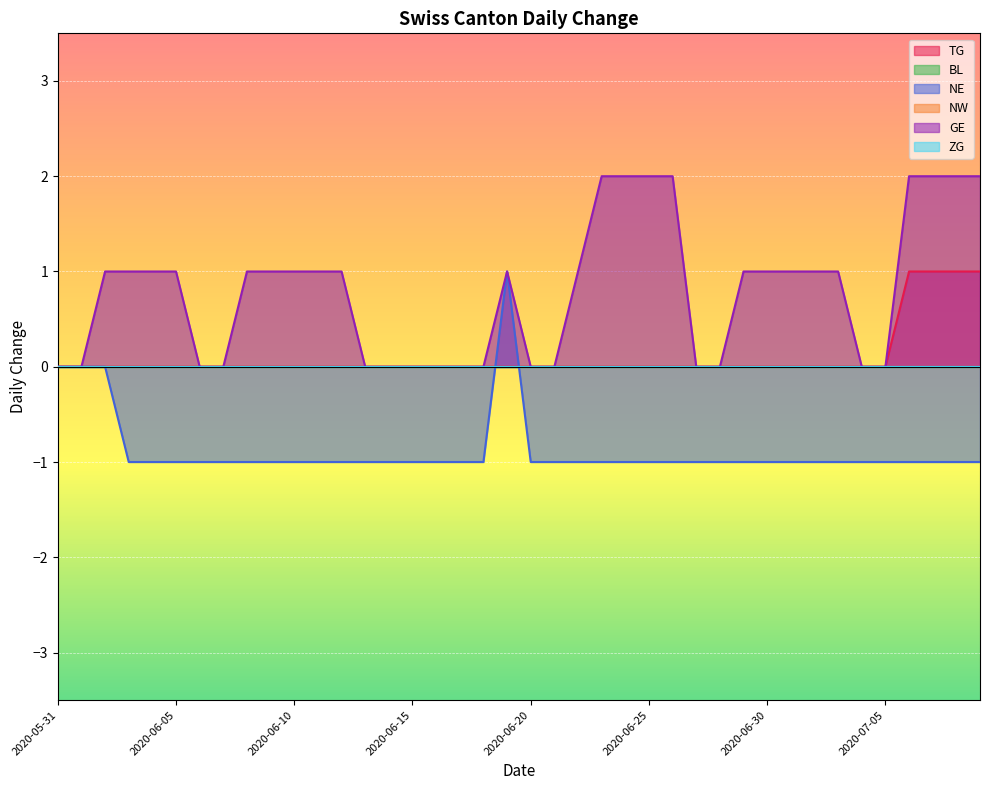

The NE series shows -1 at 2020-07-08. True or false?

True